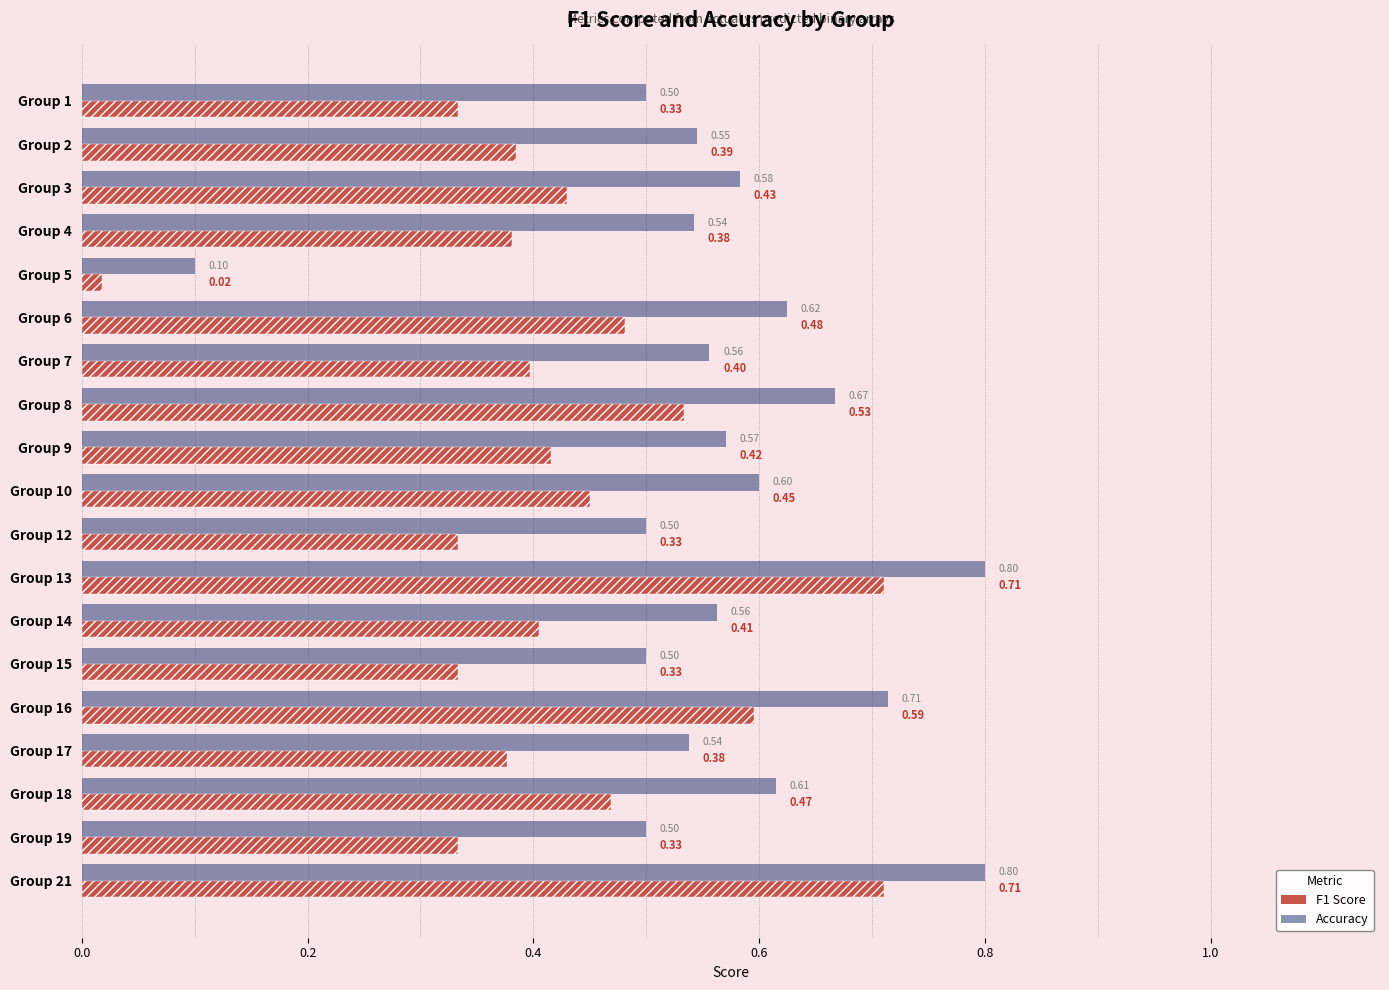

How many bars are there in each group?

2